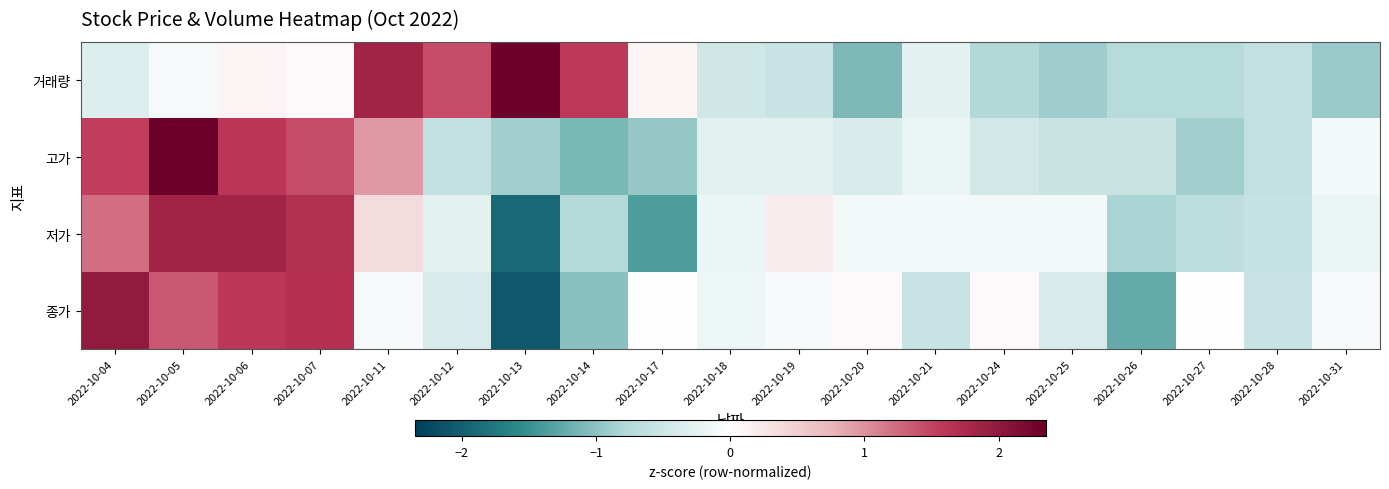

List the series in order of their overall mean, lowest first.

종가, 거래량, 고가, 저가